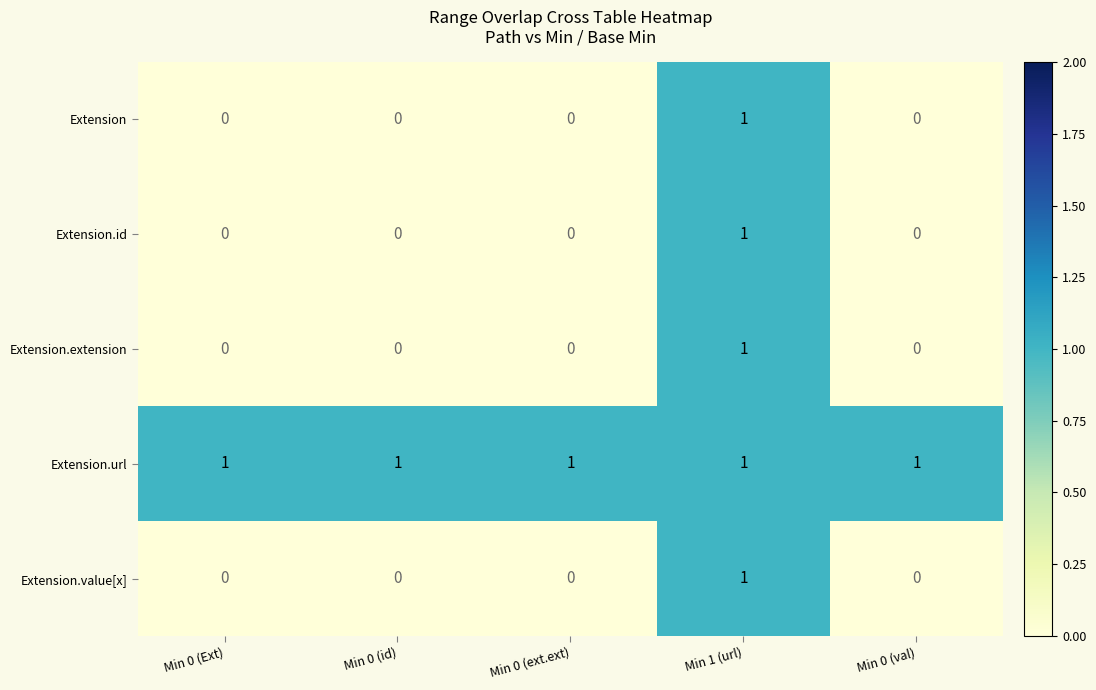

Reading left to right, list all the values displayed in this chart.

Extension: Min 0 (Ext)=0	Min 0 (id)=0	Min 0 (ext.ext)=0	Min 1 (url)=1	Min 0 (val)=0
Extension.id: Min 0 (Ext)=0	Min 0 (id)=0	Min 0 (ext.ext)=0	Min 1 (url)=1	Min 0 (val)=0
Extension.extension: Min 0 (Ext)=0	Min 0 (id)=0	Min 0 (ext.ext)=0	Min 1 (url)=1	Min 0 (val)=0
Extension.url: Min 0 (Ext)=1	Min 0 (id)=1	Min 0 (ext.ext)=1	Min 1 (url)=1	Min 0 (val)=1
Extension.value[x]: Min 0 (Ext)=0	Min 0 (id)=0	Min 0 (ext.ext)=0	Min 1 (url)=1	Min 0 (val)=0